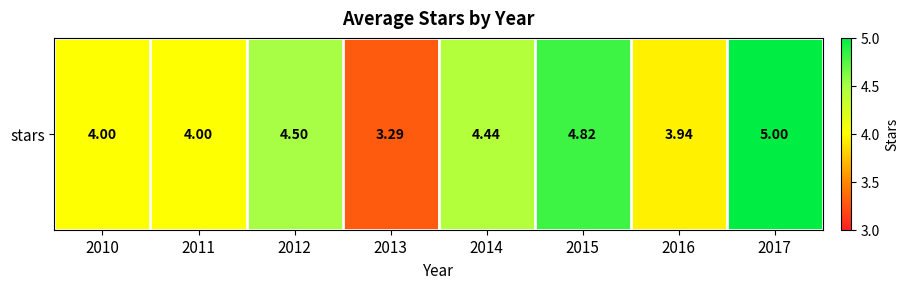

Reading right to left, extract all data points from this chart.

5.0	3.9	4.8	4.4	3.3	4.5	4.0	4.0